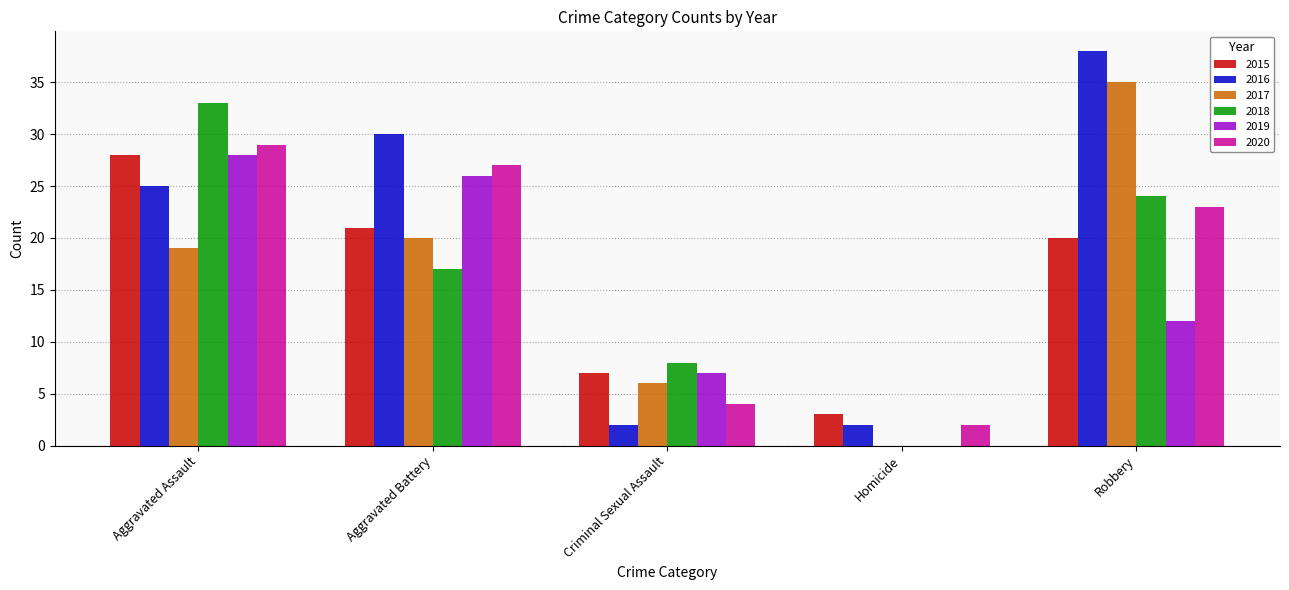

What is the difference between the 2015 values at Homicide and Robbery?

17